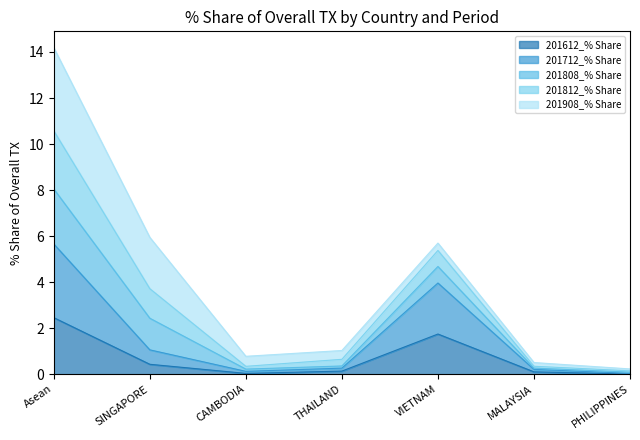

What is the total value across all series at SINGAPORE?

5.9